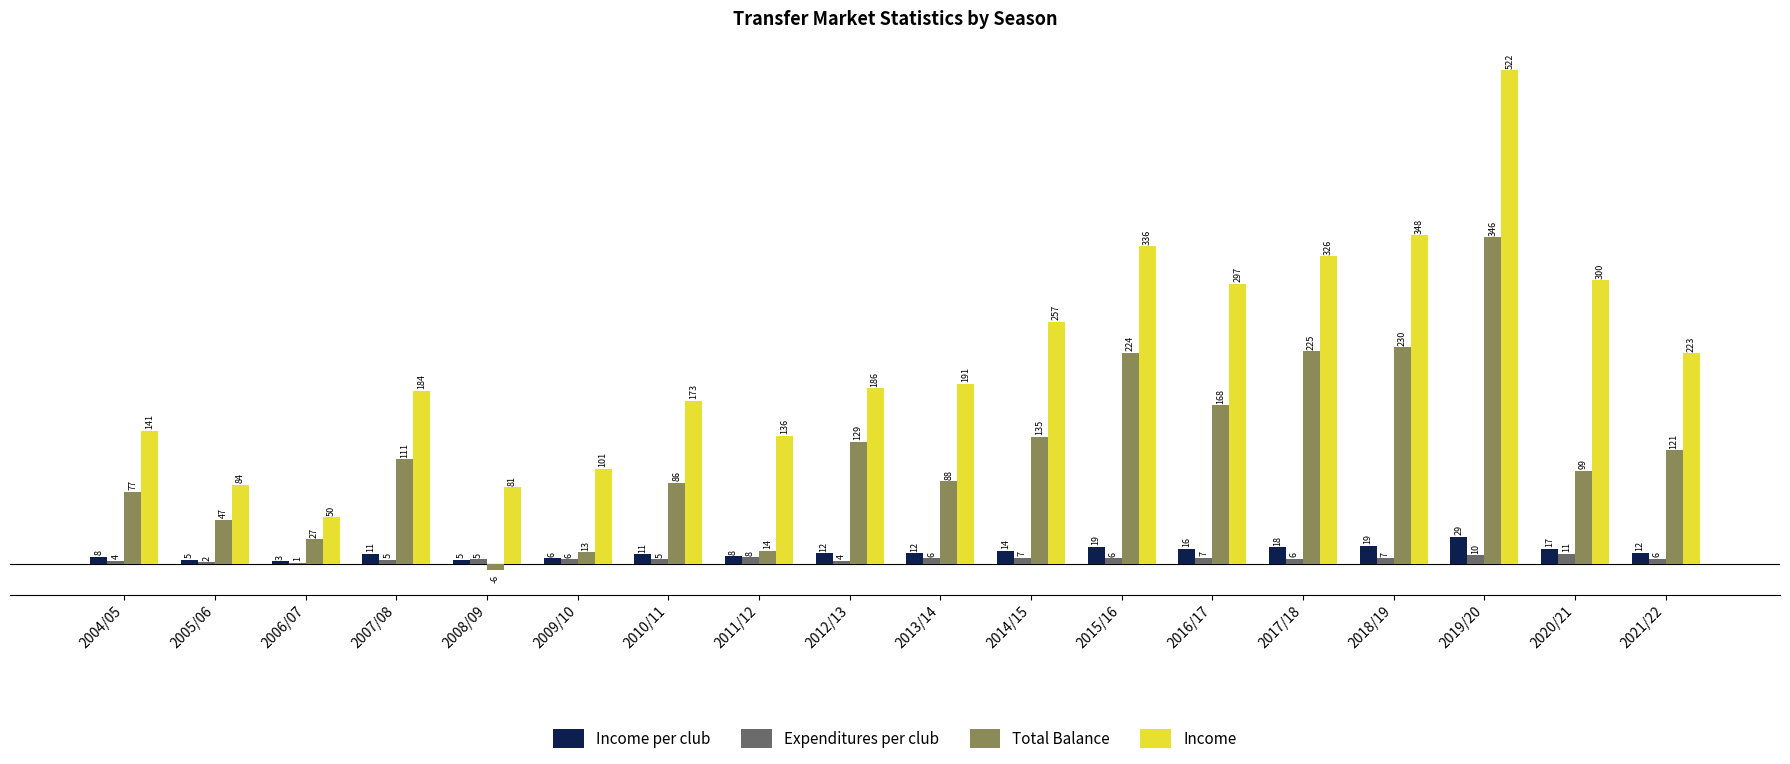

Reading right to left, list all the values displayed in this chart.

Income per club: 12.4	16.7	29.0	19.3	18.1	16.5	18.7	14.3	11.9	11.6	8.5	10.8	6.3	5.1	11.5	3.1	4.7	7.8
Expenditures per club: 5.7	11.2	9.8	6.6	5.6	7.2	6.3	6.8	6.4	3.5	7.6	5.5	5.5	5.4	4.5	1.5	2.0	3.6
Total Balance: 120.8	98.9	345.7	229.6	225.1	168.0	223.8	135.1	87.7	129.4	14.2	86.0	12.6	-5.7	111.1	26.5	47.3	77.0
Income: 223.3	300.3	522.3	348.0	325.7	296.8	336.5	256.7	190.8	186.1	135.9	173.3	101.0	81.4	183.6	49.9	84.1	141.0